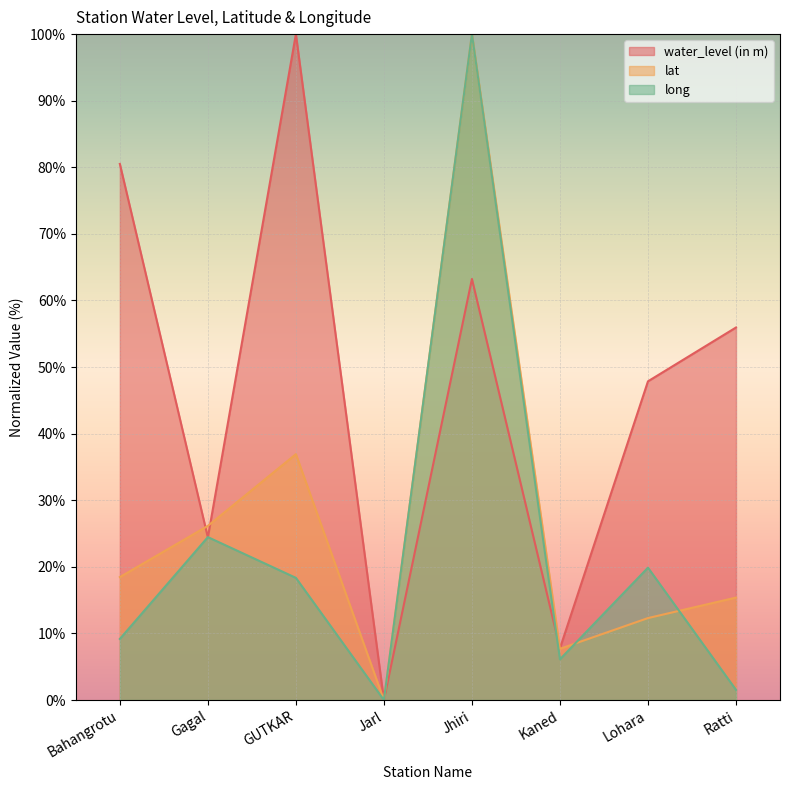

At which label is long closest to 50?

Gagal